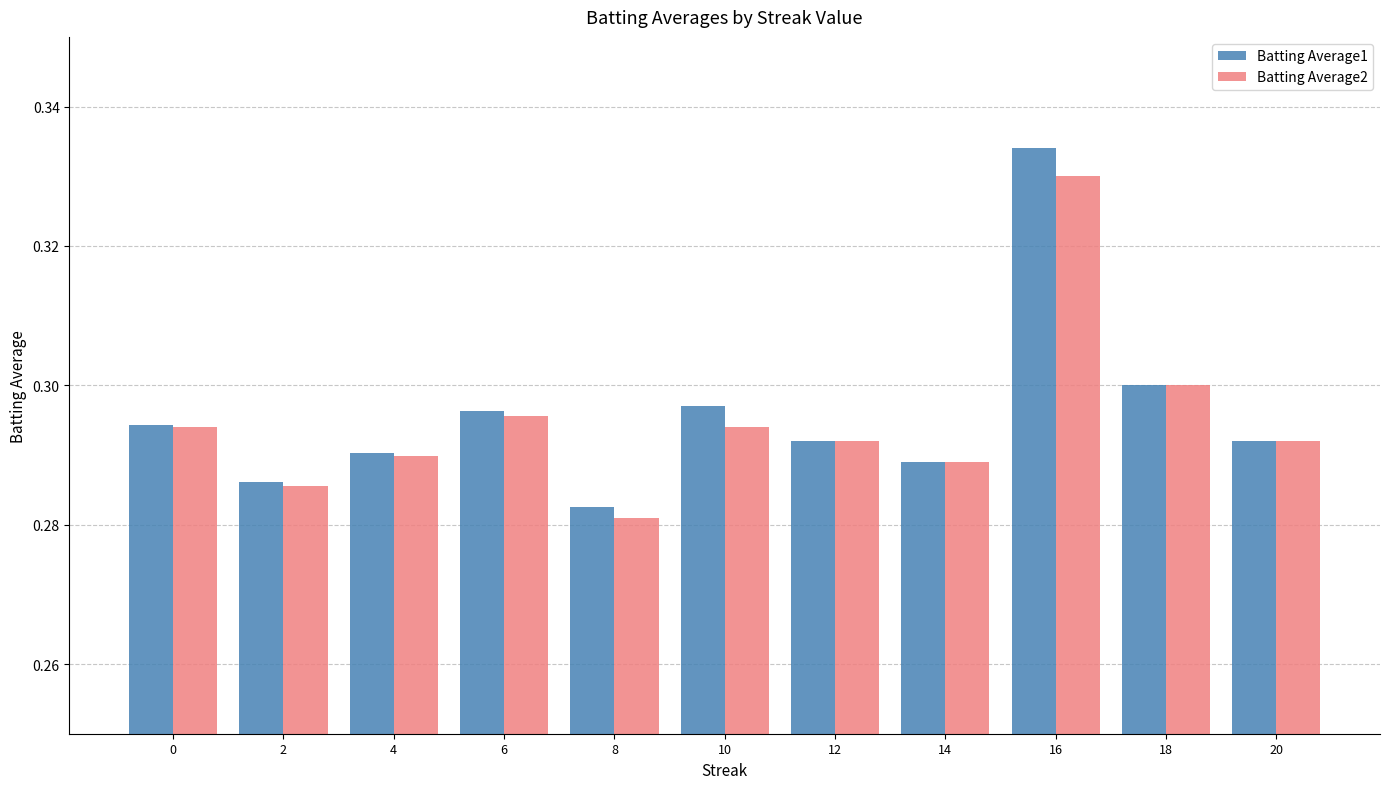

Which series has the largest range (max minus min)?

Batting Average1